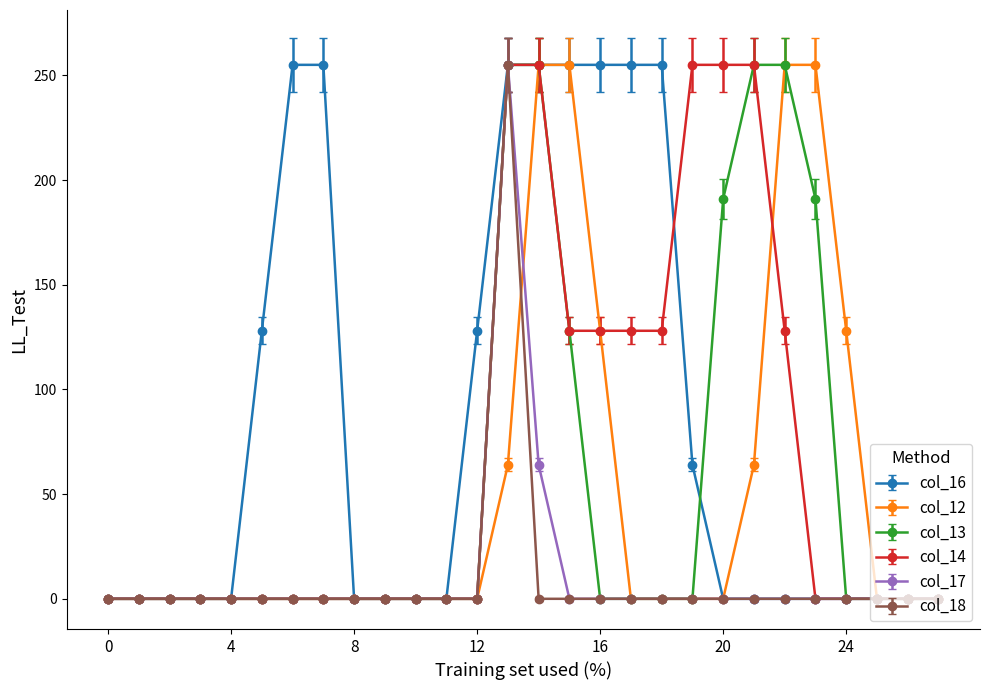

At how many categories does at least one series exceed 82?

16